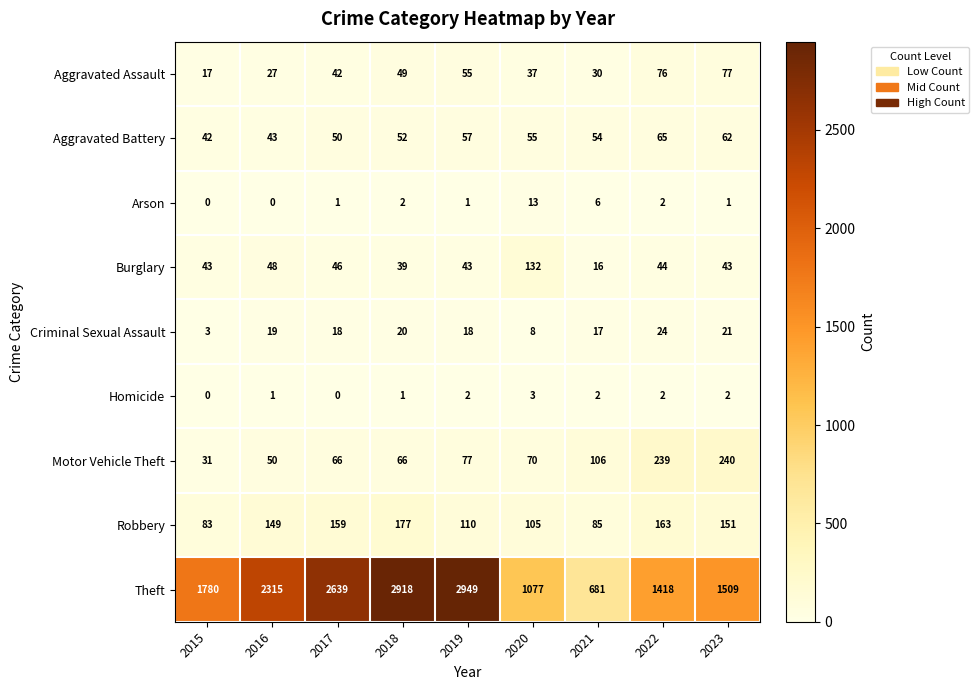

At which label does Motor Vehicle Theft reach its peak?

2023